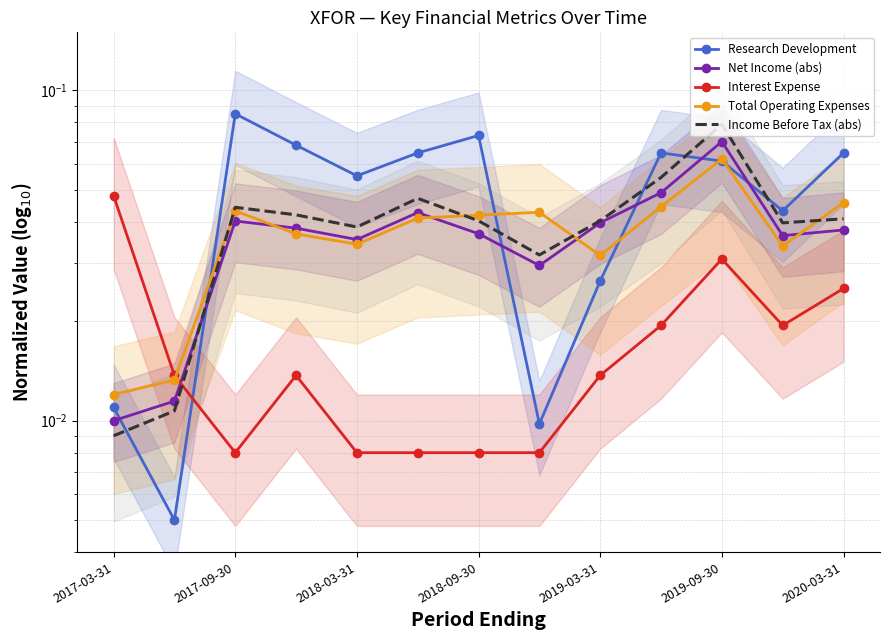

Between 2018-09-30 and 8, which series saw the biggest shift?

Research Development